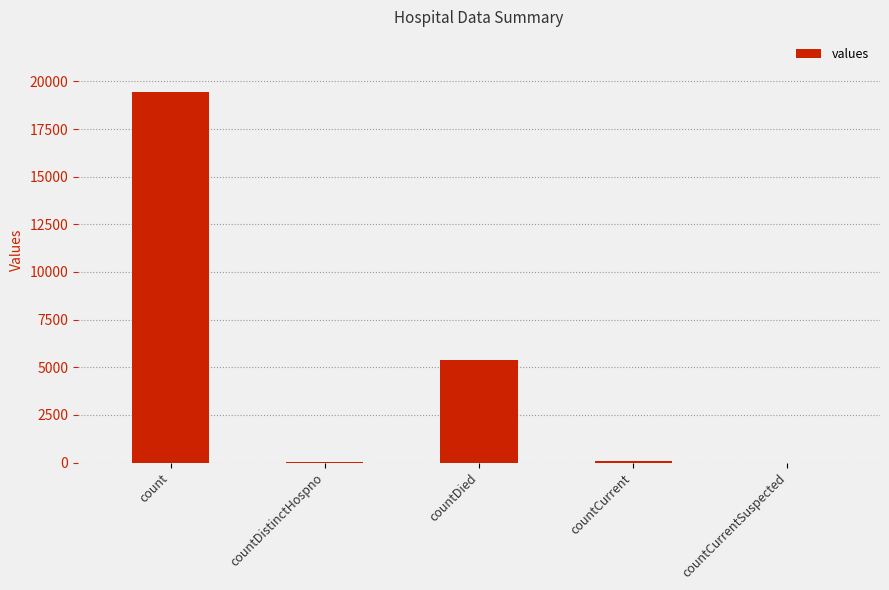

At which label is the value closest to 9710?

countDied